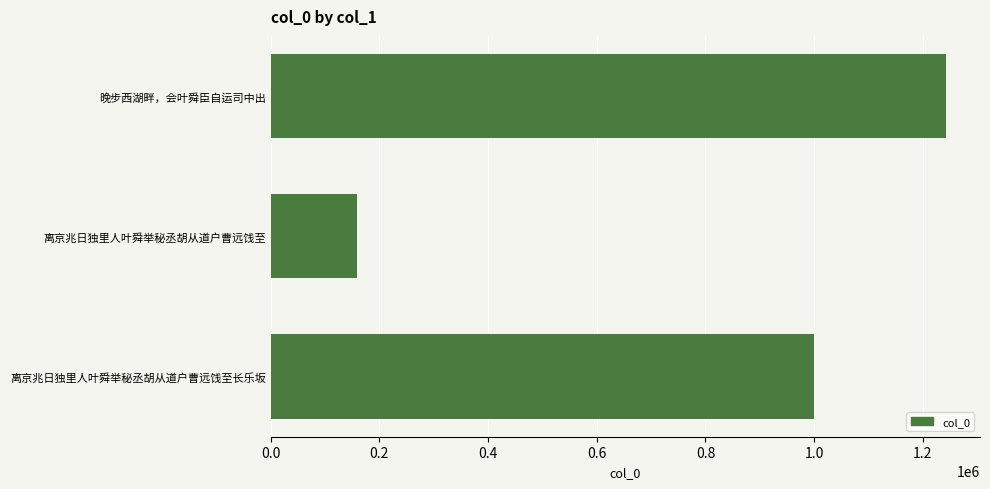

Are the bars grouped side by side (vs. stacked)?

No